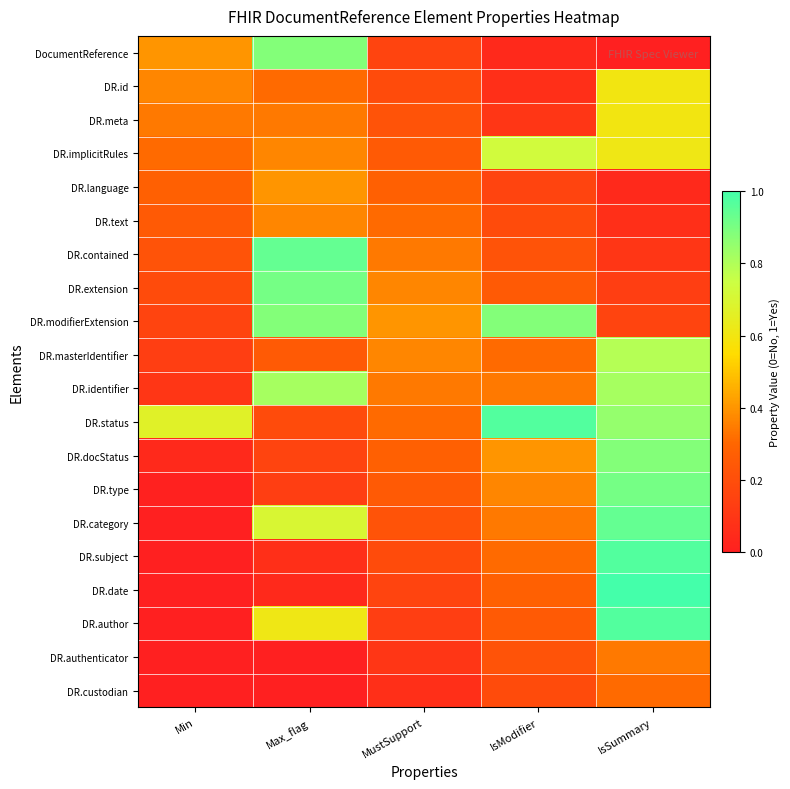

Which has a higher value, MustSupport or Max_flag?

Max_flag